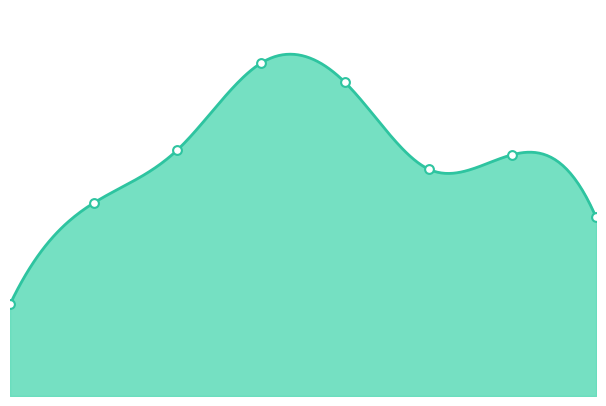

What is the ratio of the value at 5 to the value at 6?

0.9